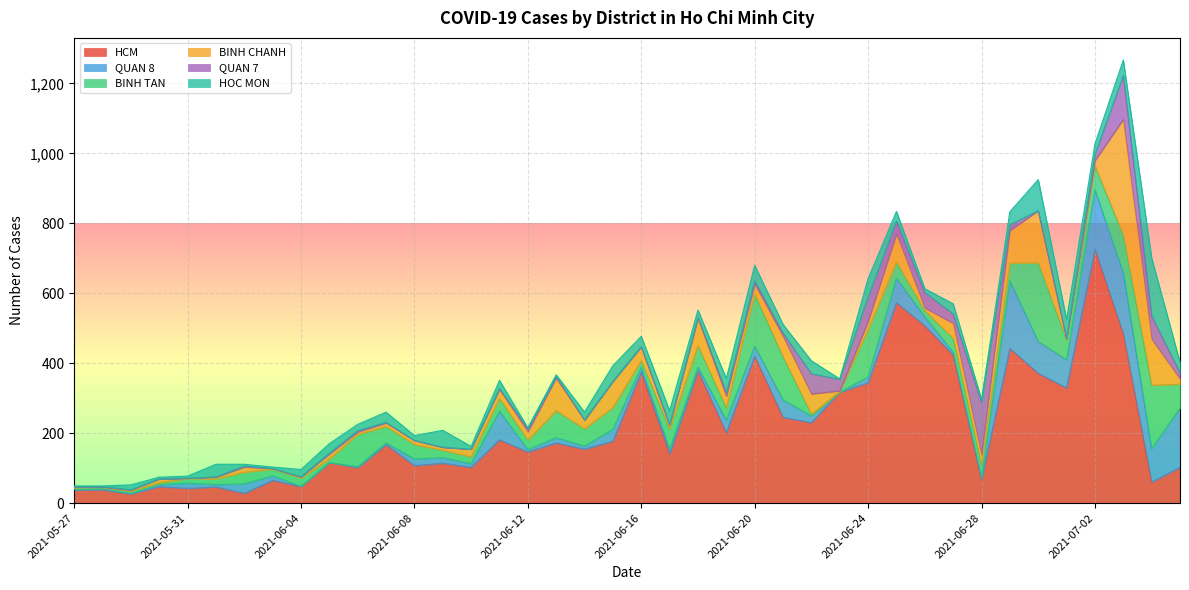

How many intersections are there between QUAN 8 and BINH TAN?

15